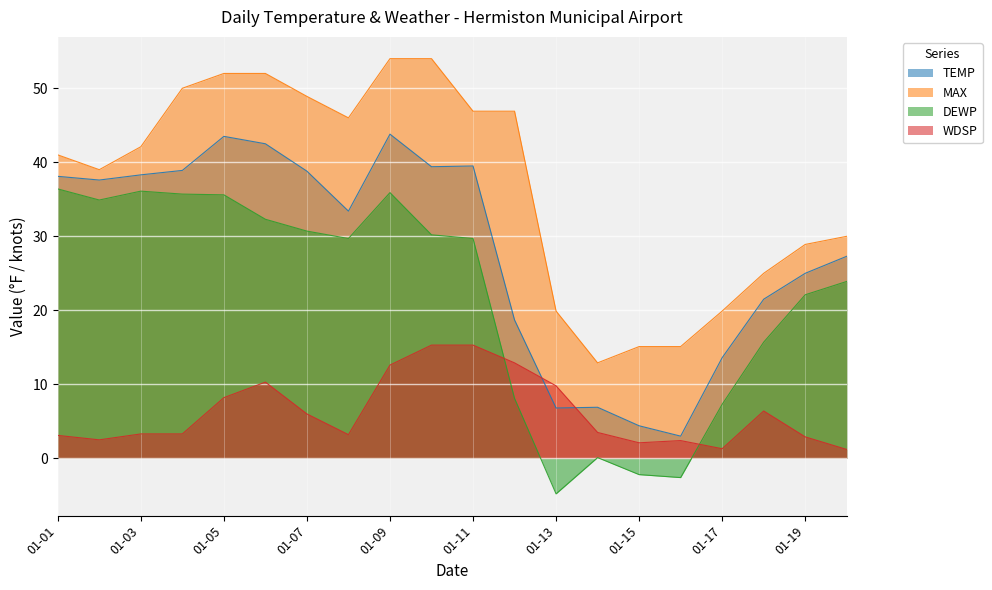

Which has a higher value, 2024-01-20 or 2024-01-12?

2024-01-20